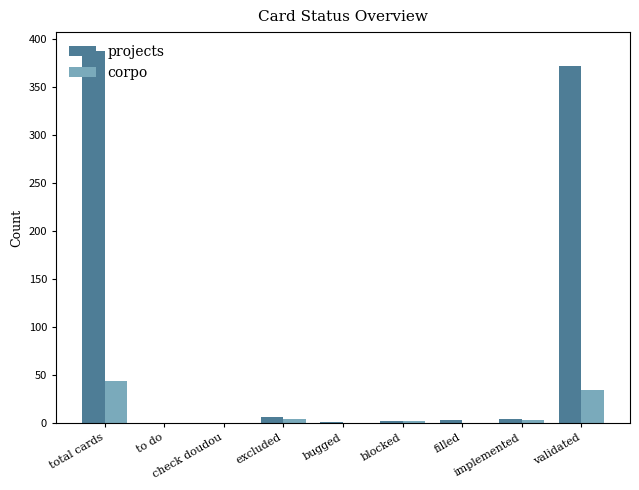

Are the bars horizontal?

No